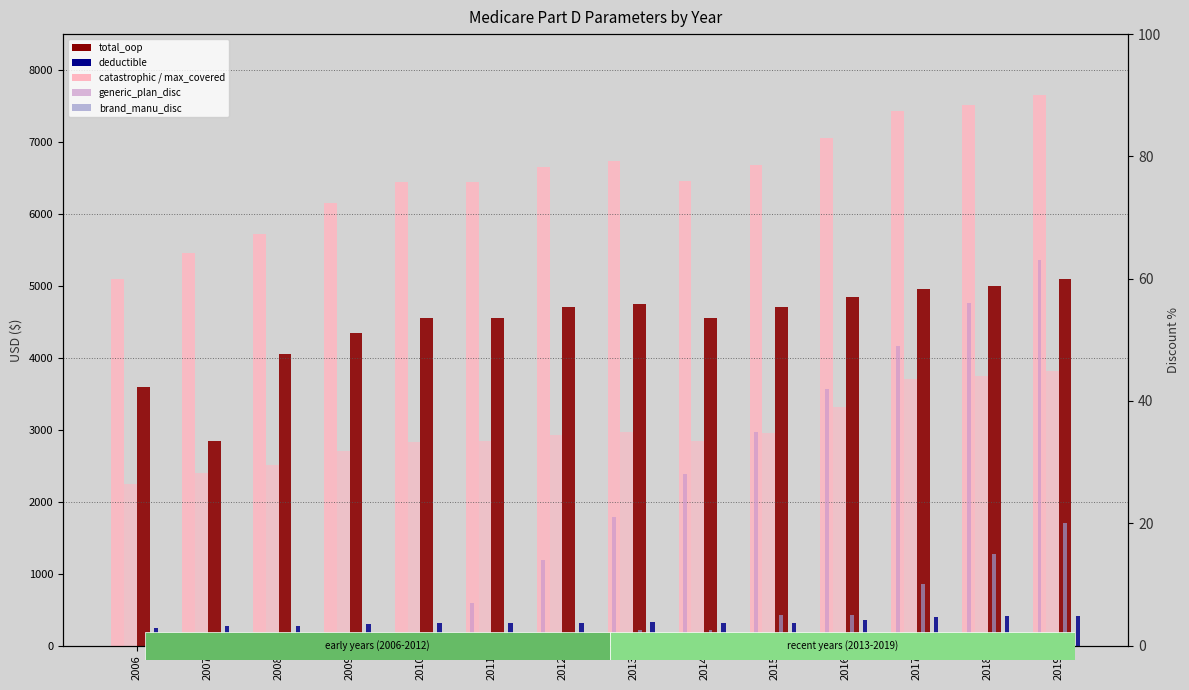

What is the difference between the total_oop values at 2012 and 2008?

650.0